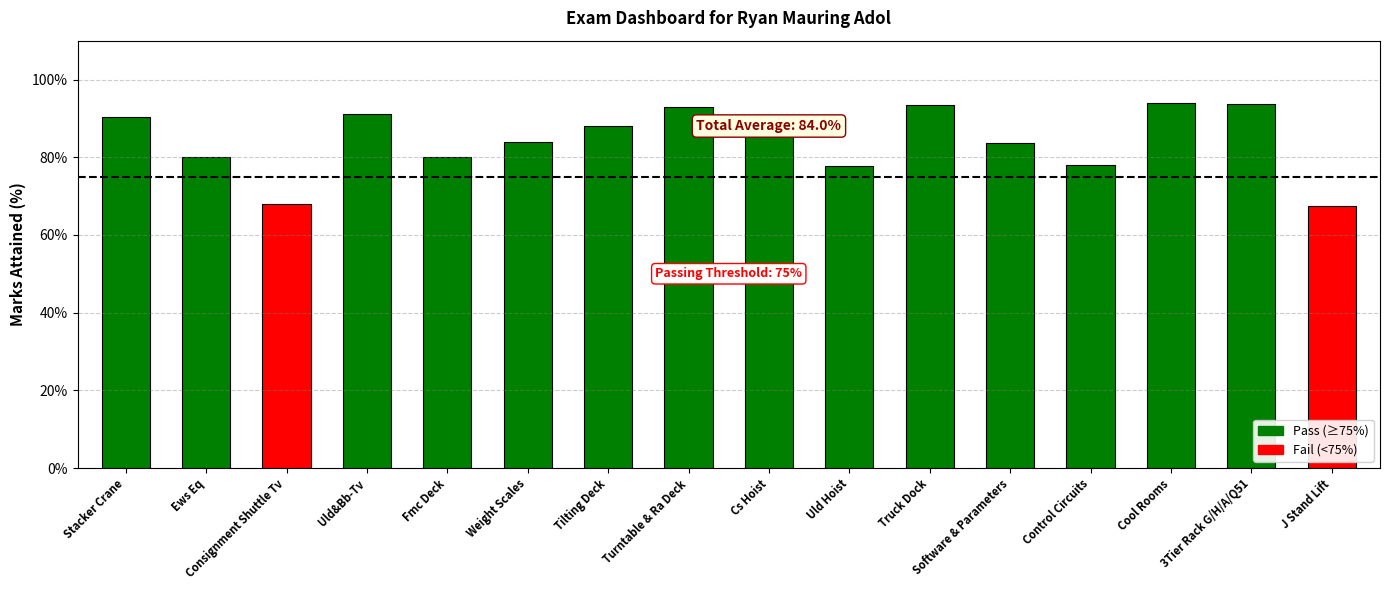

What is the maximum value for Marks Attained?

0.9